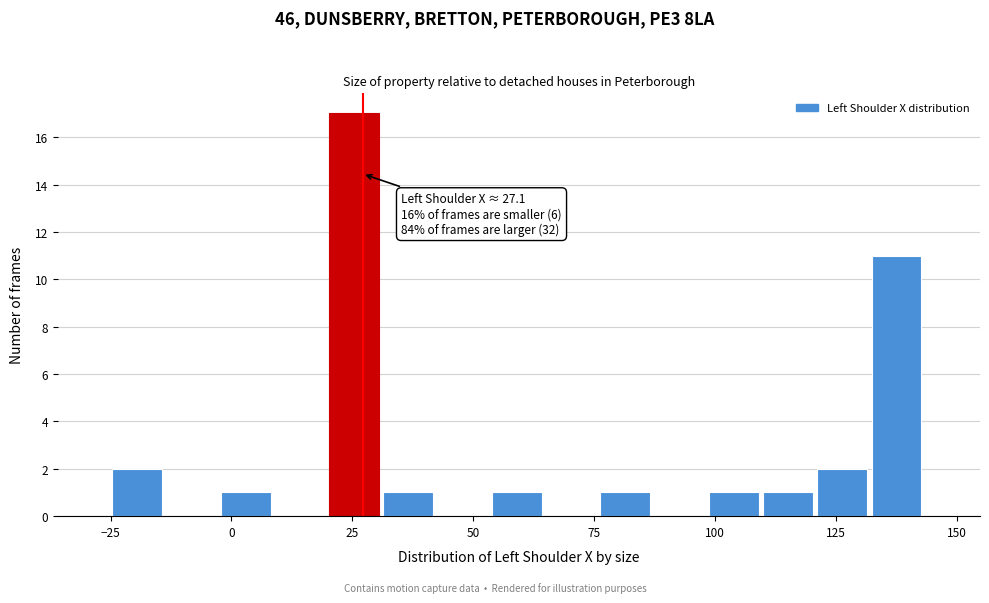

Around what value on the x-axis is the tallest bar? Give the approximate position of its centre, as read against the axis.

25